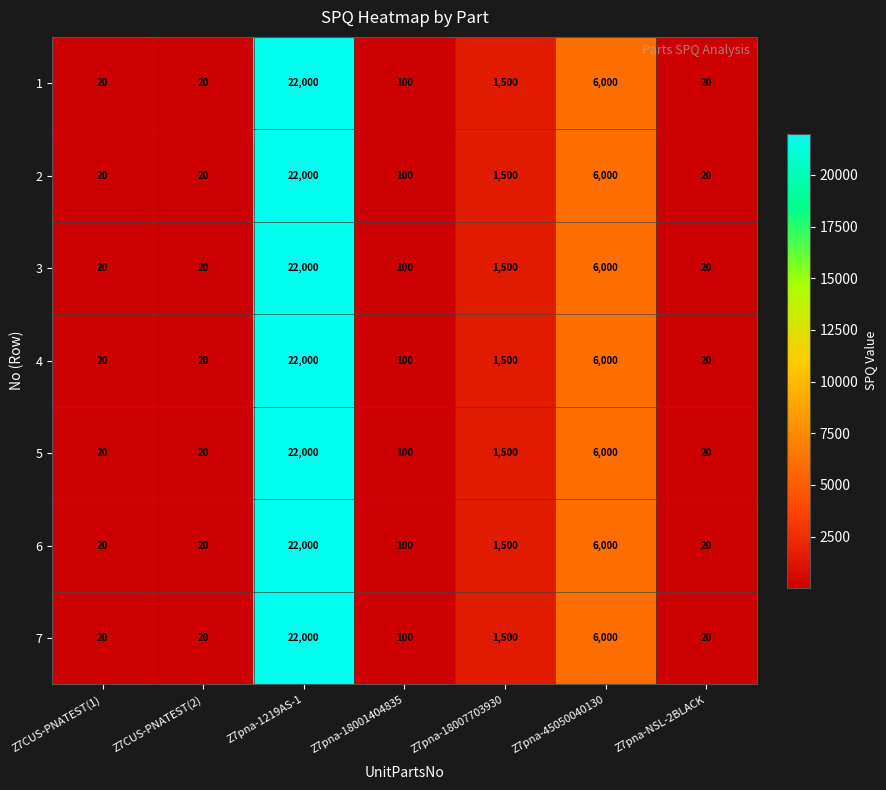

At which label is 6 closest to 11010?

Z7pna-45050040130